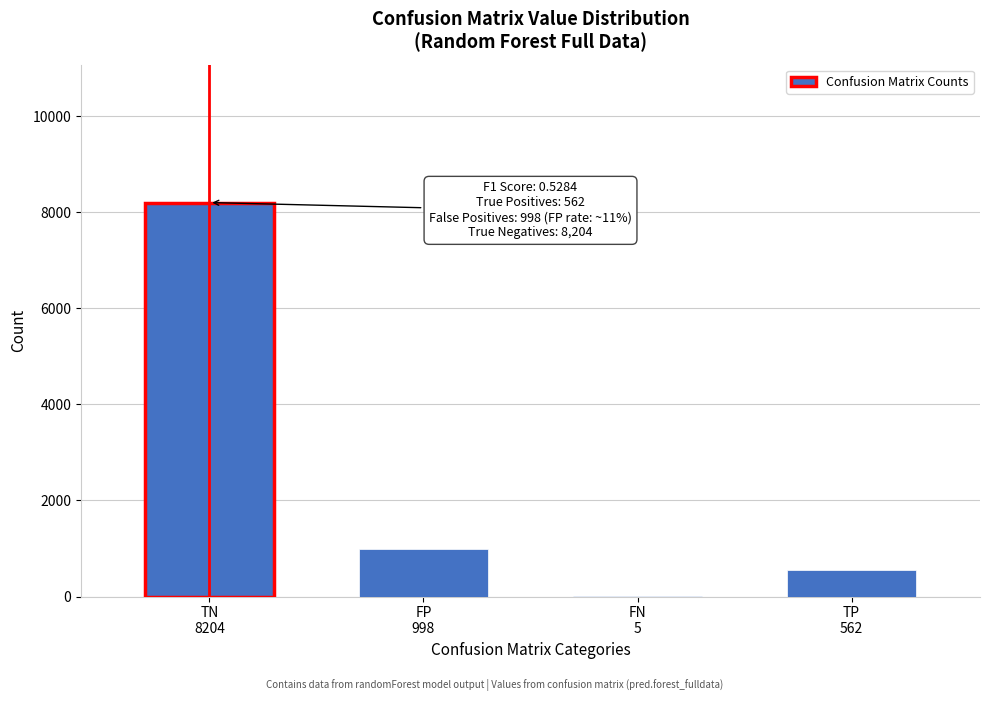

What is the sum of all values?

9769